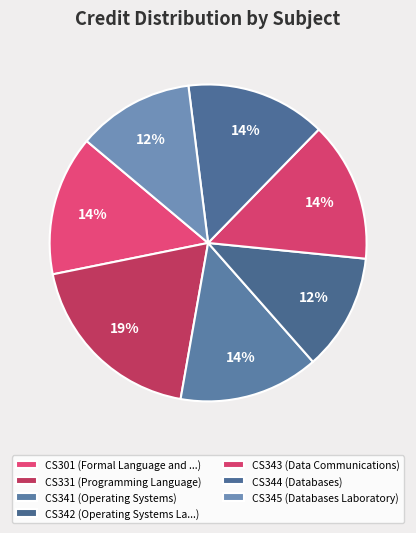

The CS344 slice represents 26% of the pie. True or false?

False